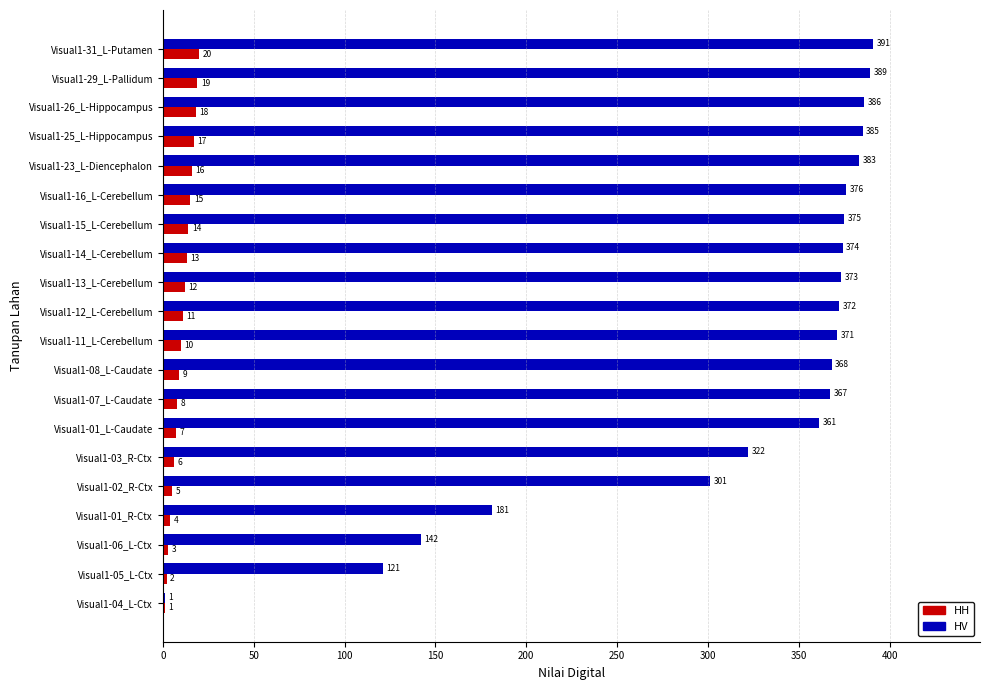

What value does the HV series have at Visual1-12_L-Cerebellum, to the nearest 5?

370